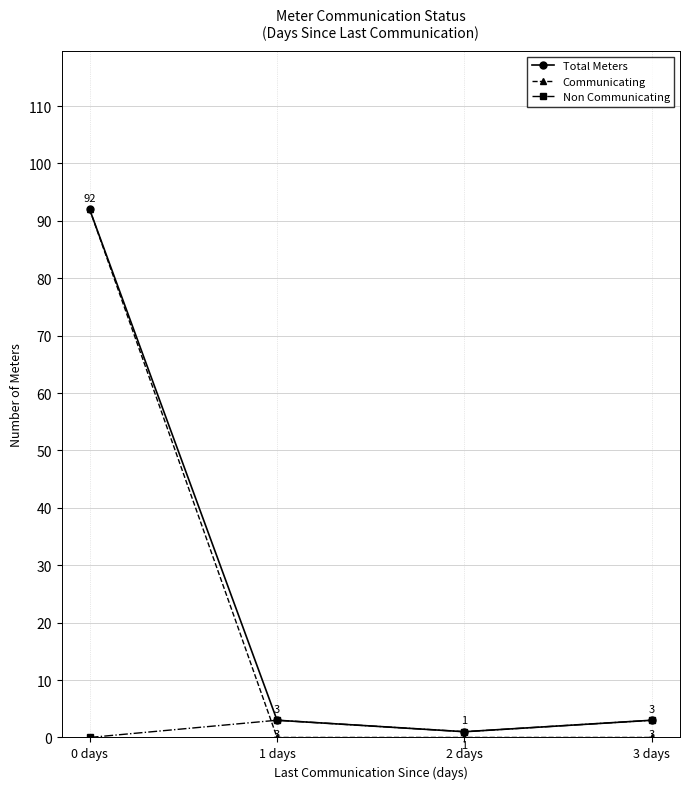

Reading left to right, list all the values displayed in this chart.

Total Meters: 92	3	1	3
Communicating: 92	0	0	0
Non Communicating: 0	3	1	3